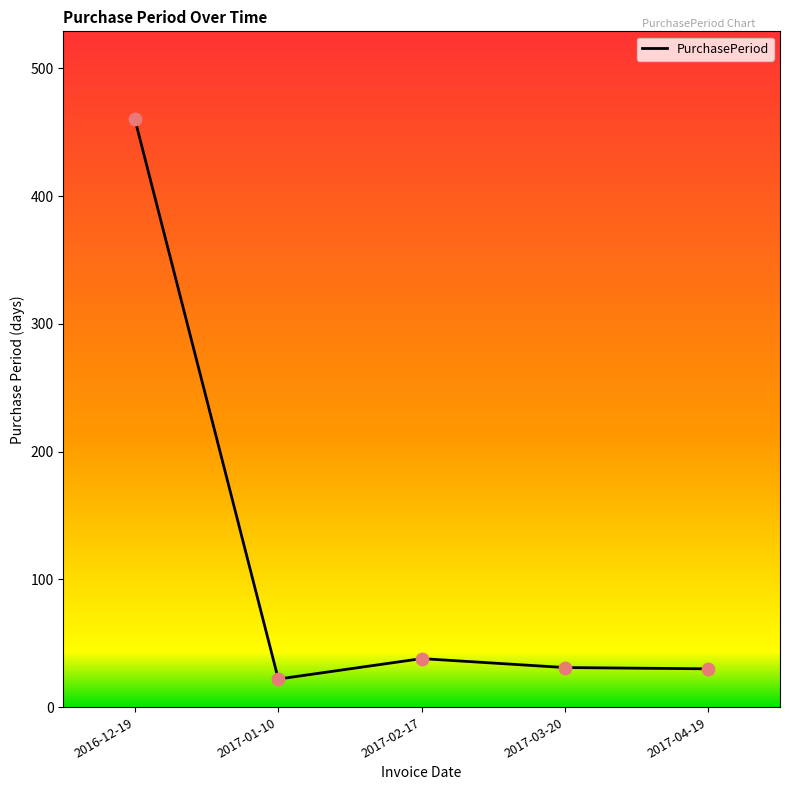

What is the ratio of the value at 2017-03-20 to the value at 2017-01-10?

1.4